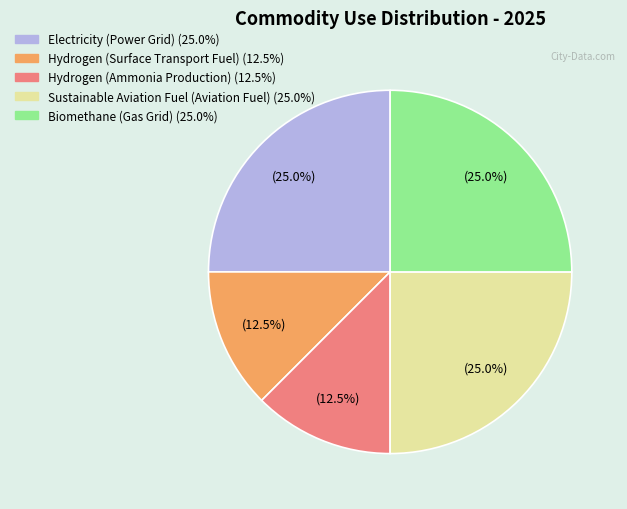

Is the sum of Sustainable Aviation Fuel (Aviation Fuel) and Hydrogen (Ammonia Production) greater than half?

No